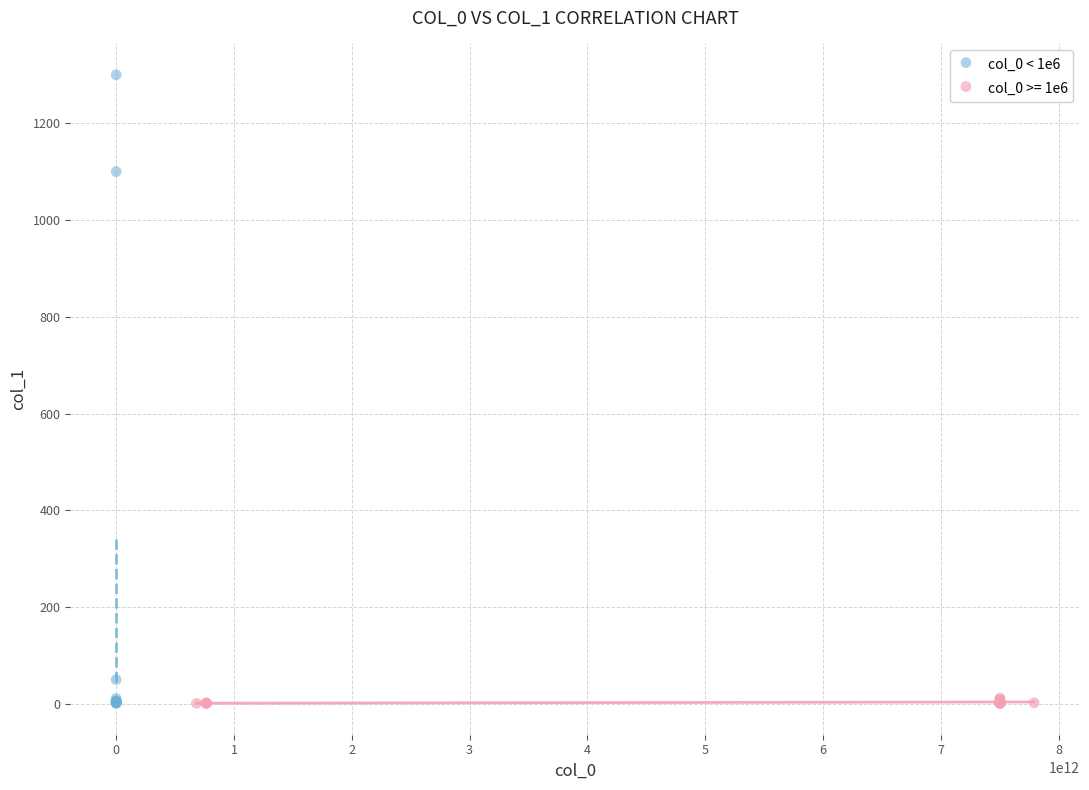

Which series has the widest spread of Y values?

col_0 < 1e6